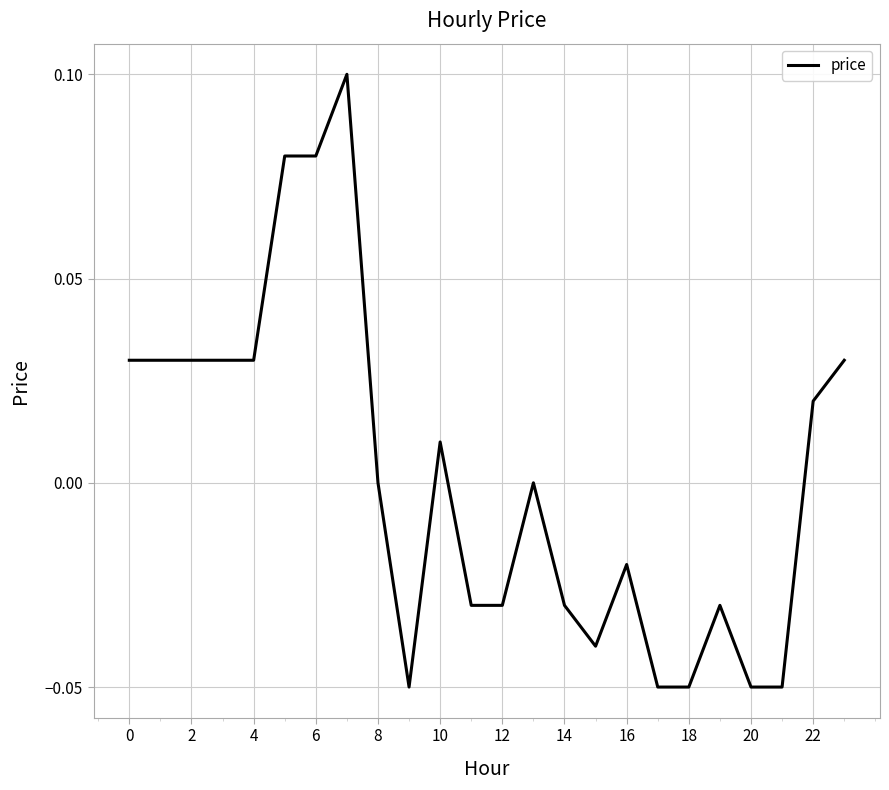

Does the chart have visible grid lines?

Yes